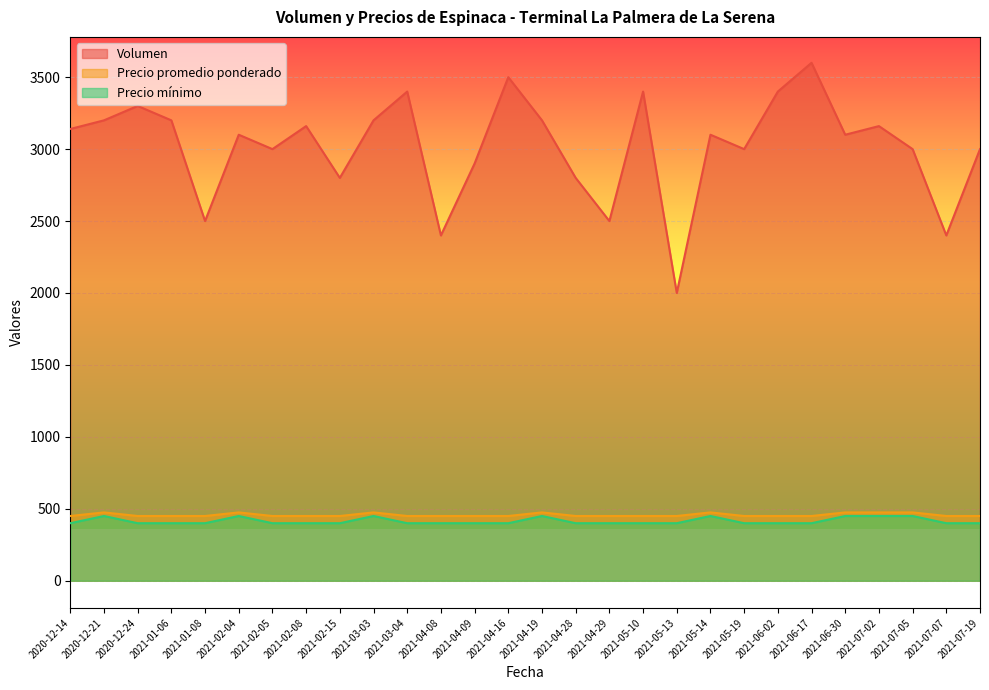

True or false: Precio mínimo has a value of 450 at 2021-03-03.

True